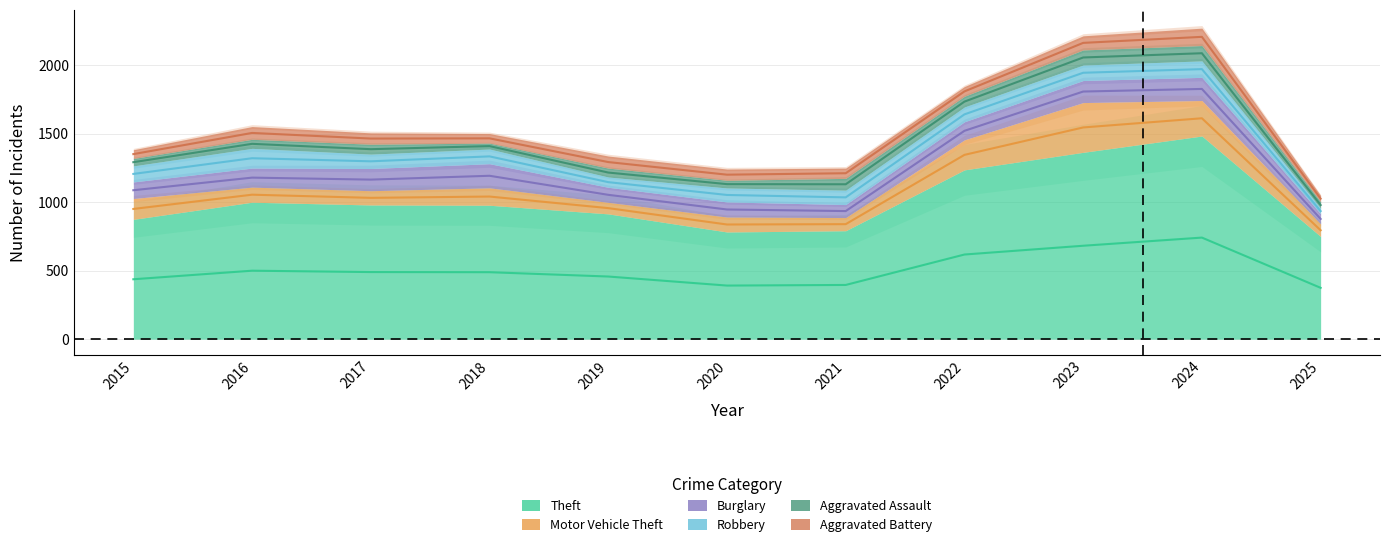

Which series has the largest range (max minus min)?

Theft